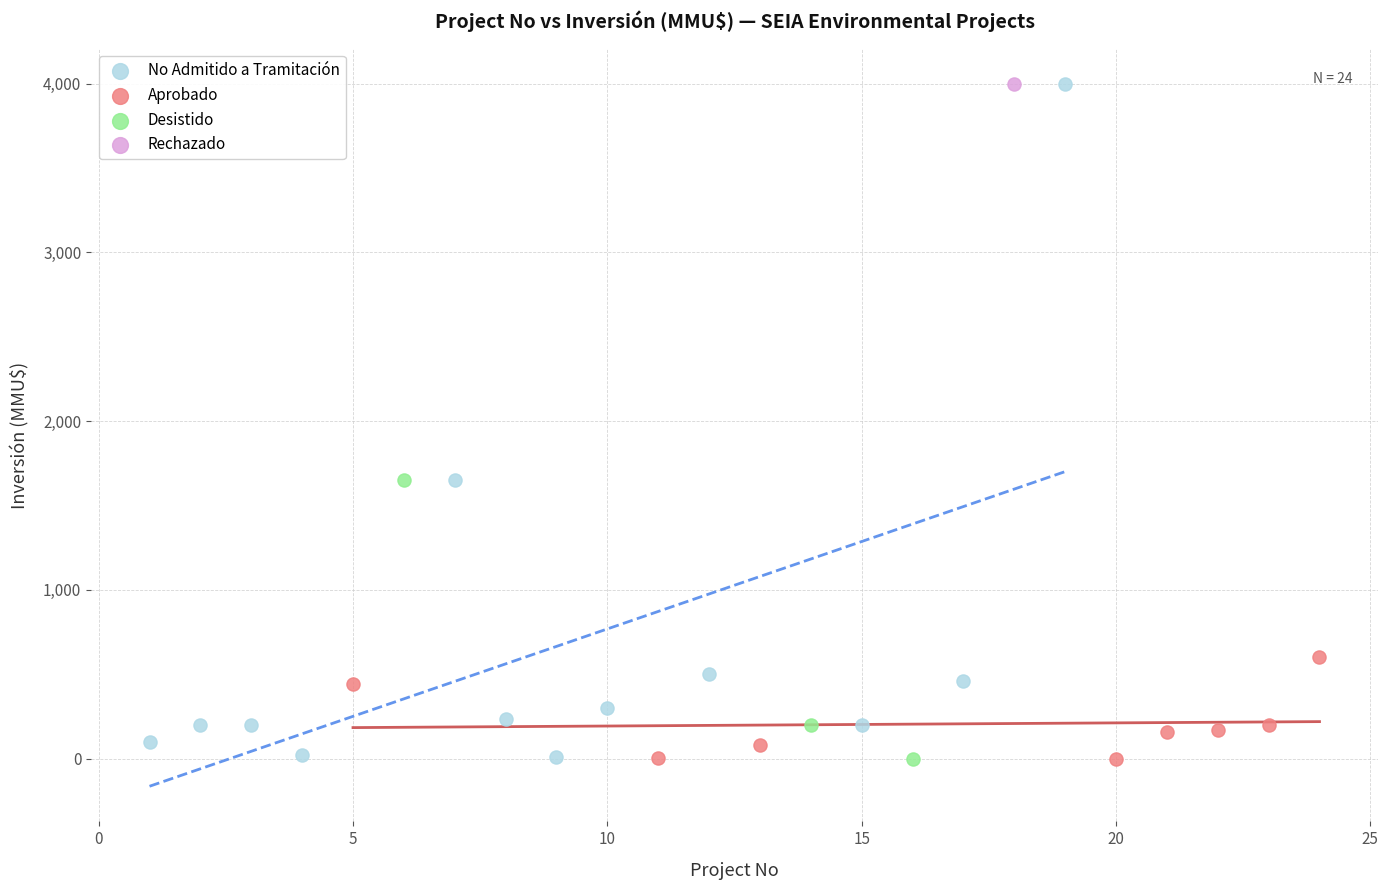

What are all the series names shown in the legend?

No Admitido a Tramitación, Aprobado, Desistido, Rechazado